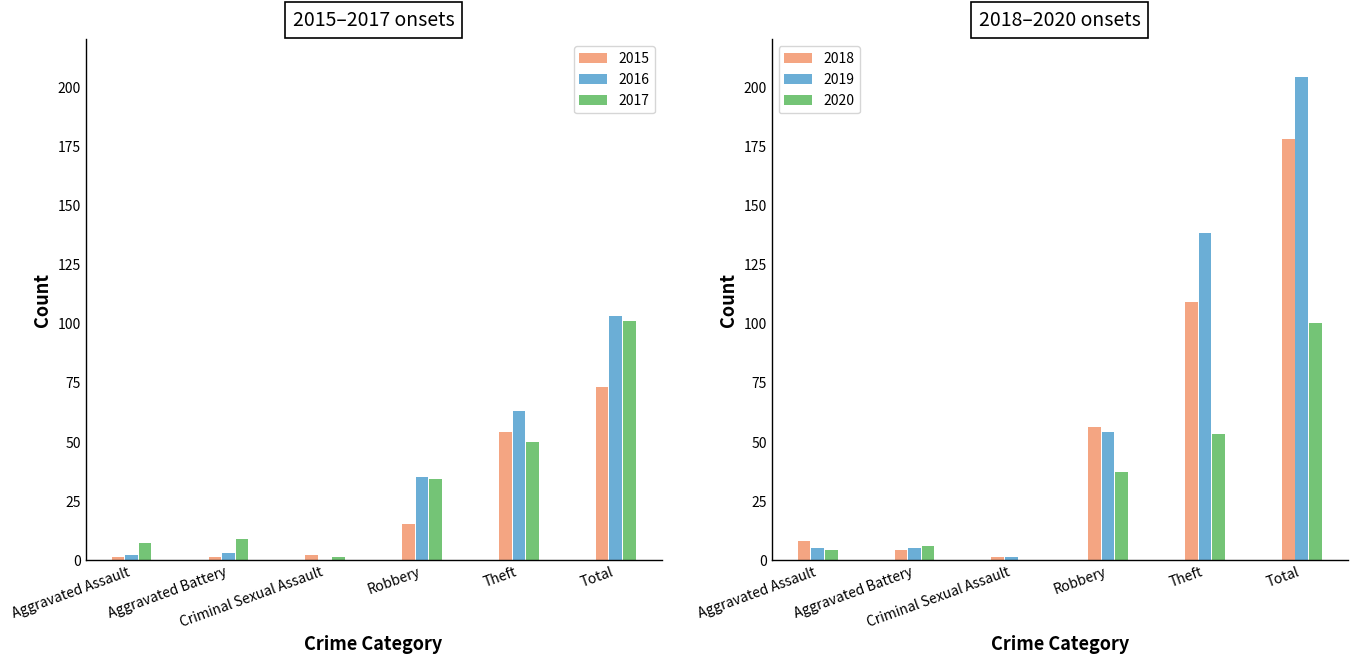

What is the greatest value displayed?

204